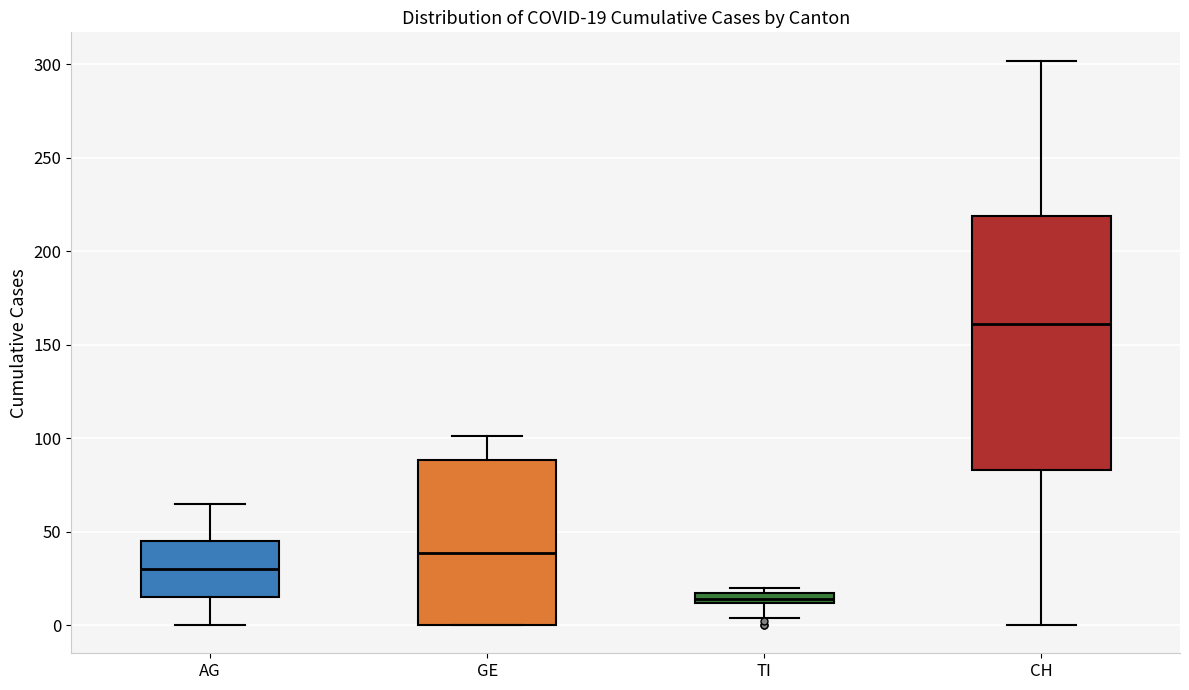

Which box has the highest median line?

CH